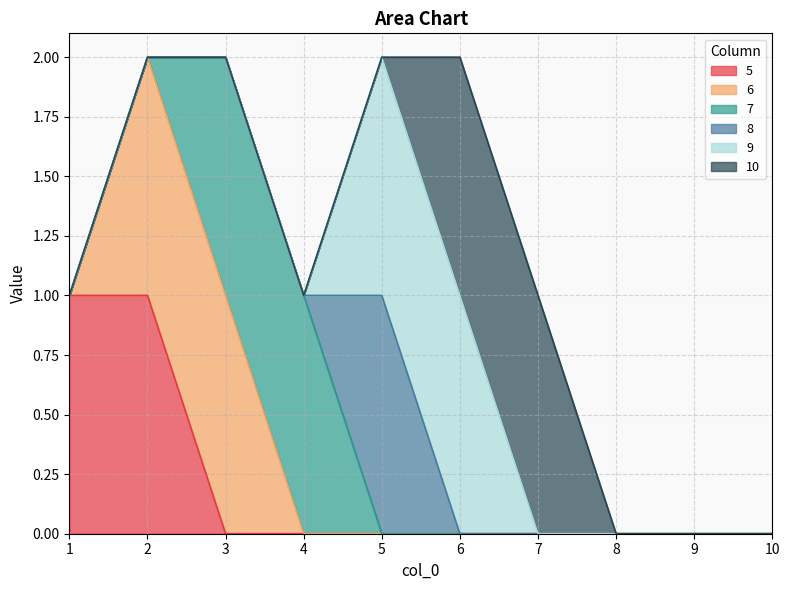

At which label does 6 reach its peak?

2